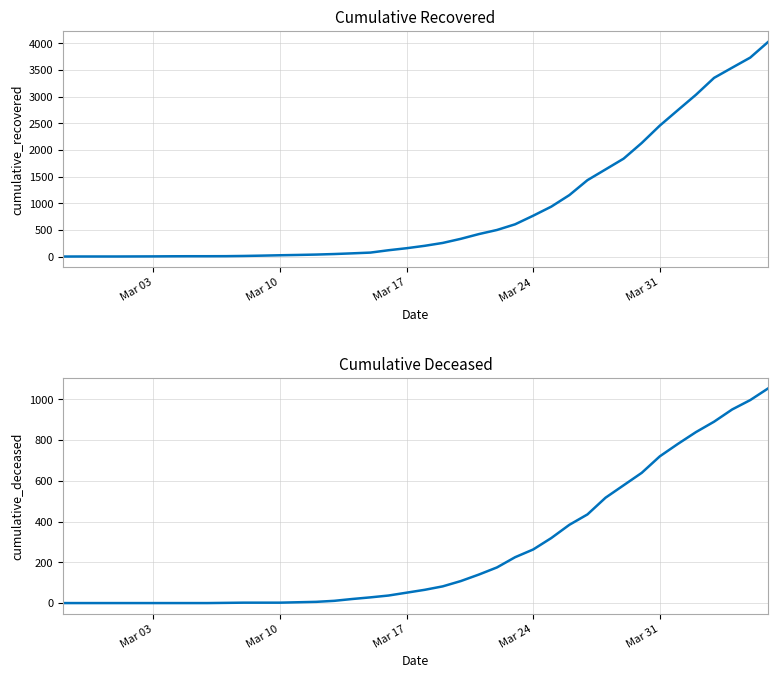

What is the sum of all cumulative_deceased values?

10324